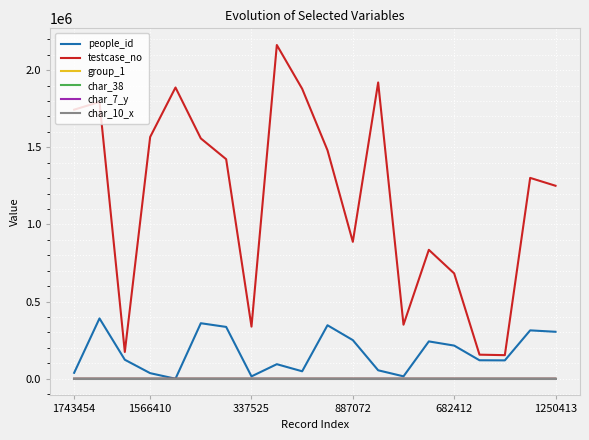

What is the greatest value displayed?

2162416